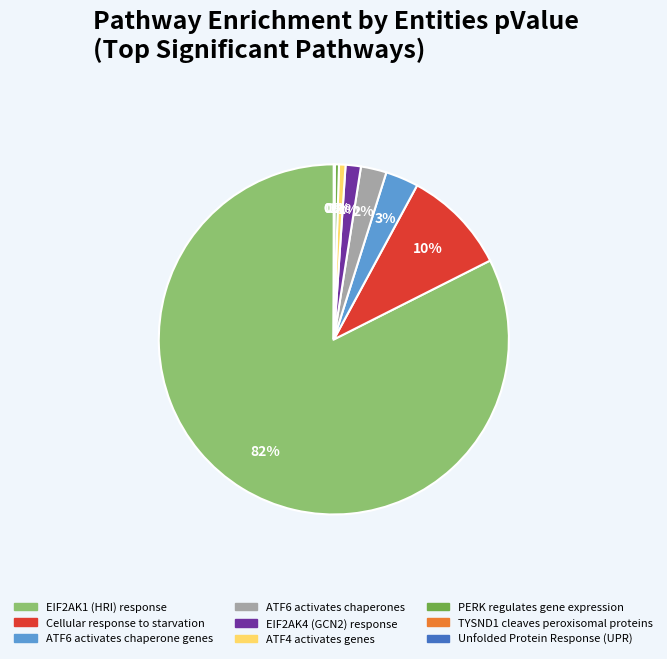

What is the majority slice?

EIF2AK1 (HRI) response